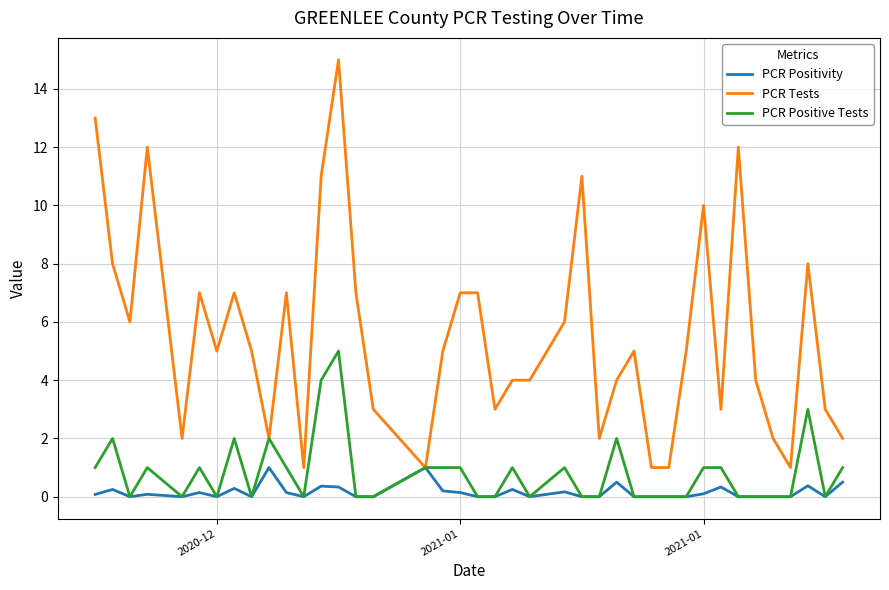

Which series has the largest range (max minus min)?

PCR Tests